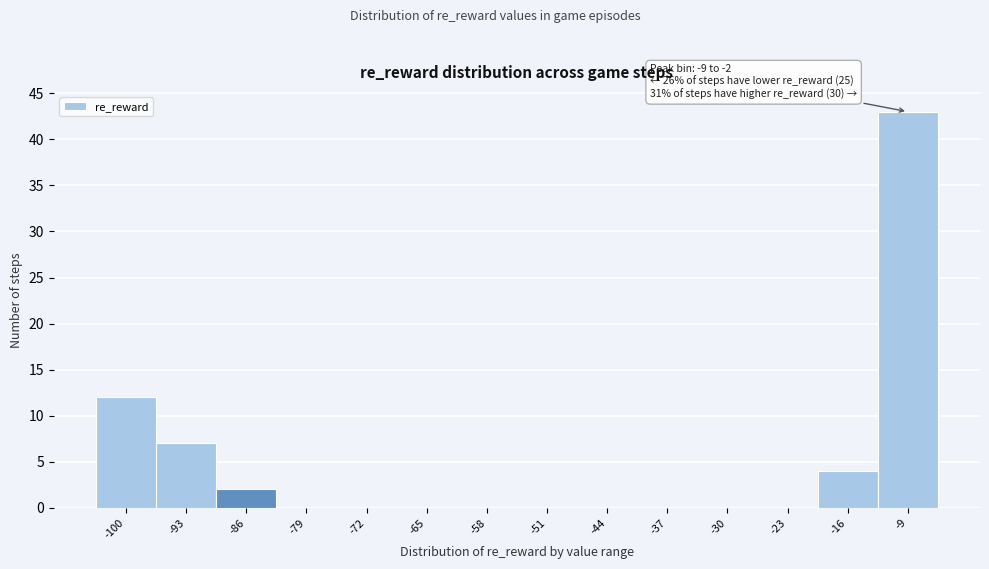

Reading left to right, what are all the values shown in this chart?

-100=12	-93=7	-86=2	-79=0	-72=0	-65=0	-58=0	-51=0	-44=0	-37=0	-30=0	-23=0	-16=4	-9=43